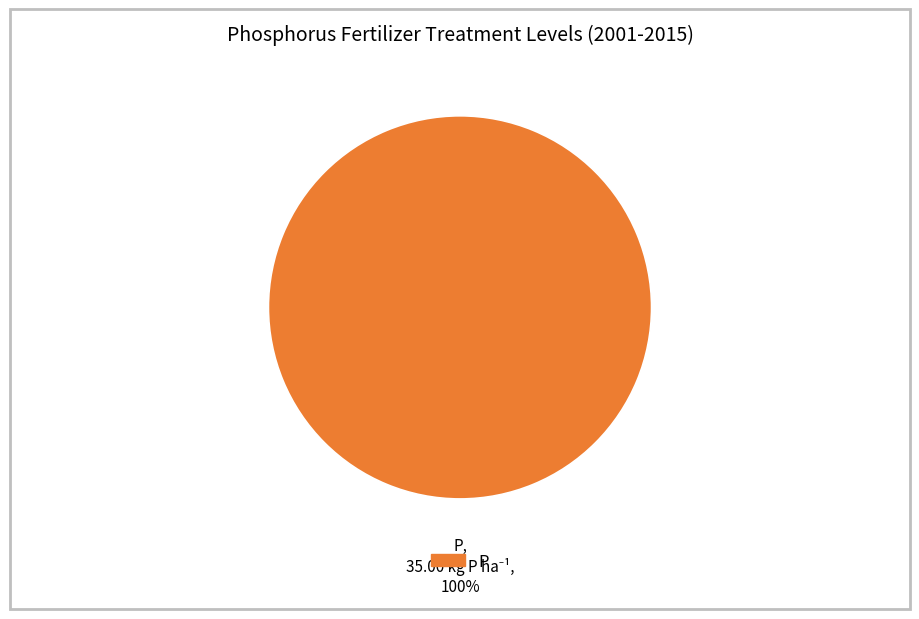

Is there a majority slice in this chart?

Yes